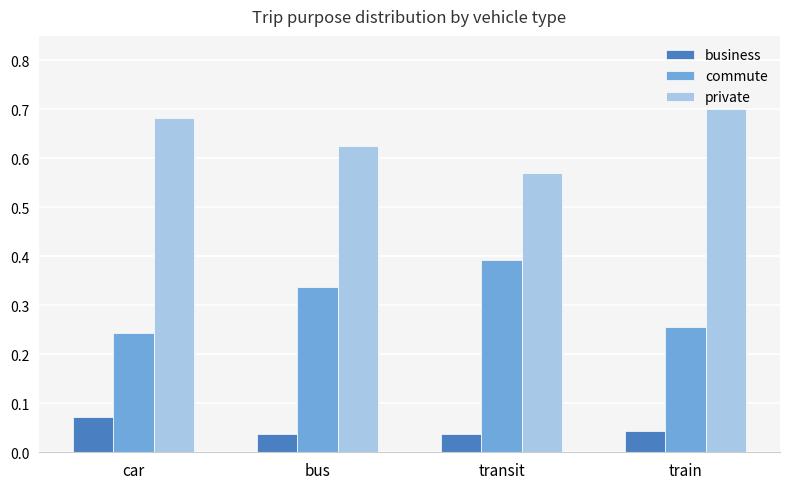

What is the difference between the highest and lowest values at transit?

0.5